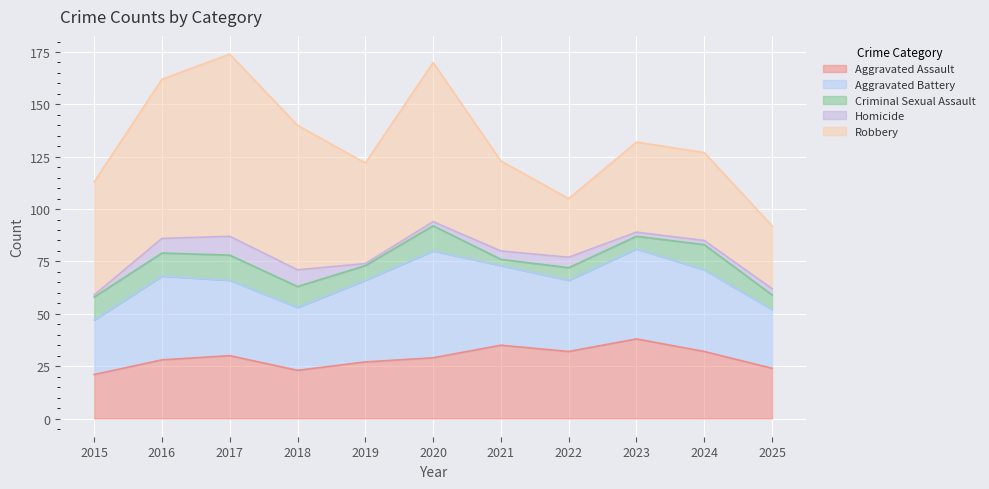

How many values in the Aggravated Assault series exceed 29?

5